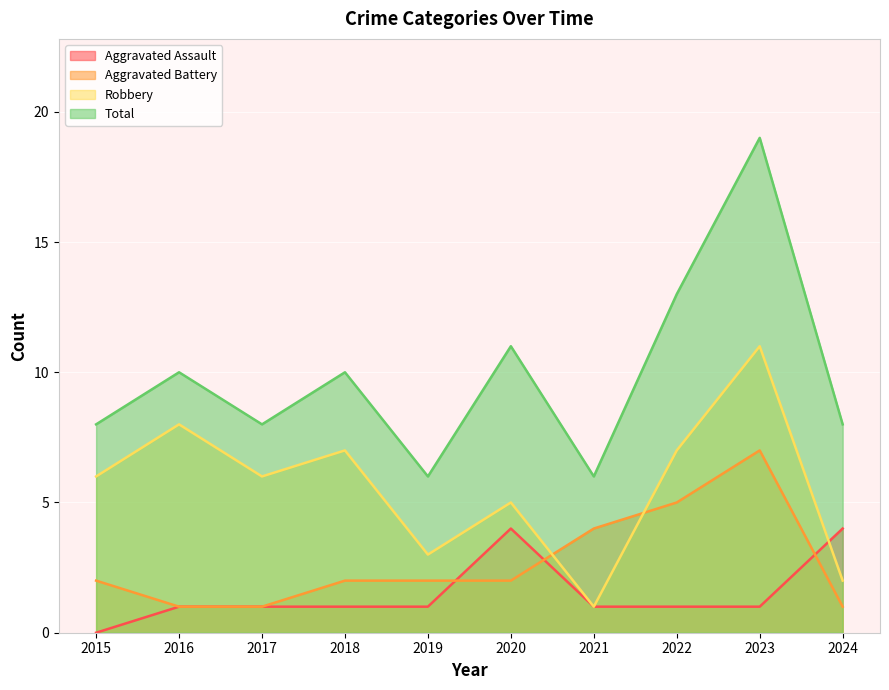

At how many categories does at least one series exceed 15?

1